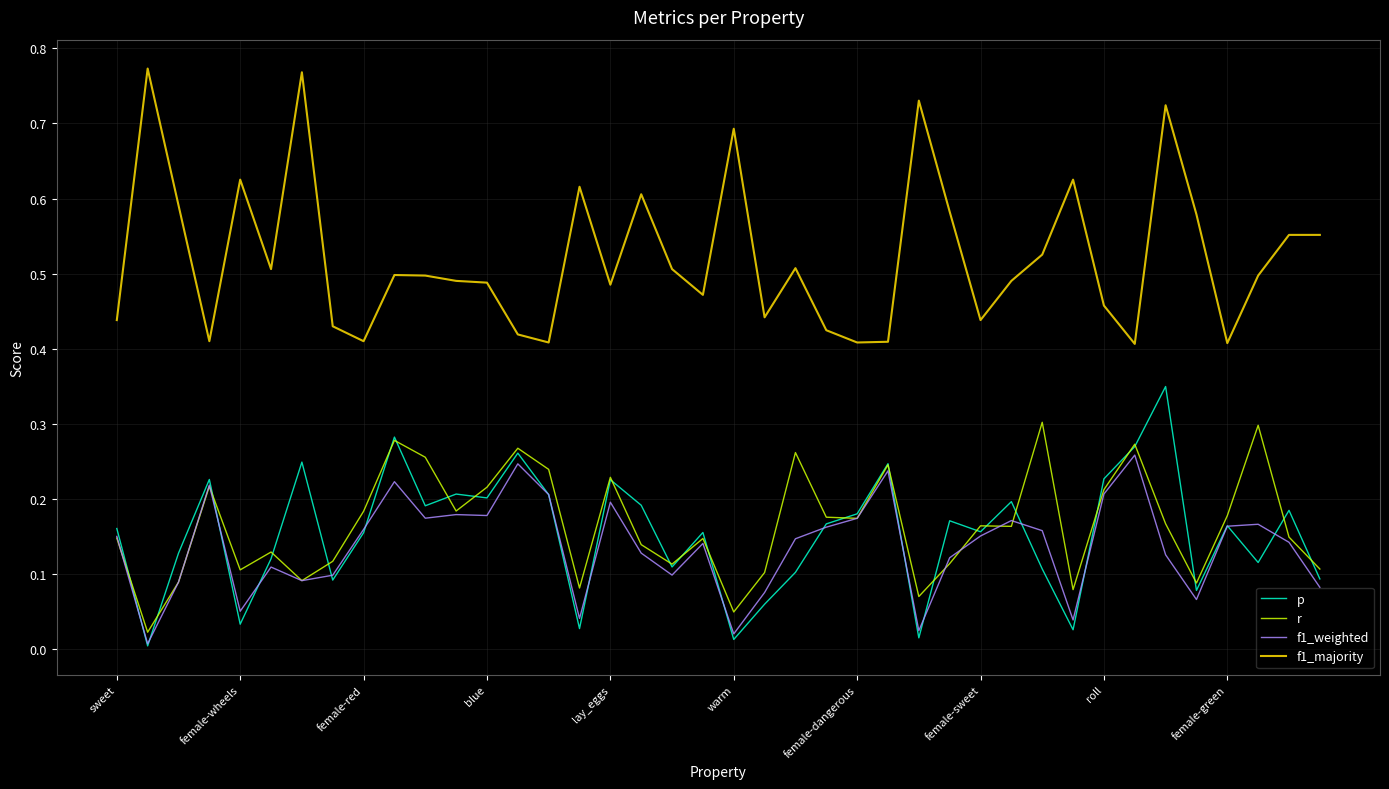

Rank the series by their maximum value, from highest to lowest.

f1_majority, p, r, f1_weighted